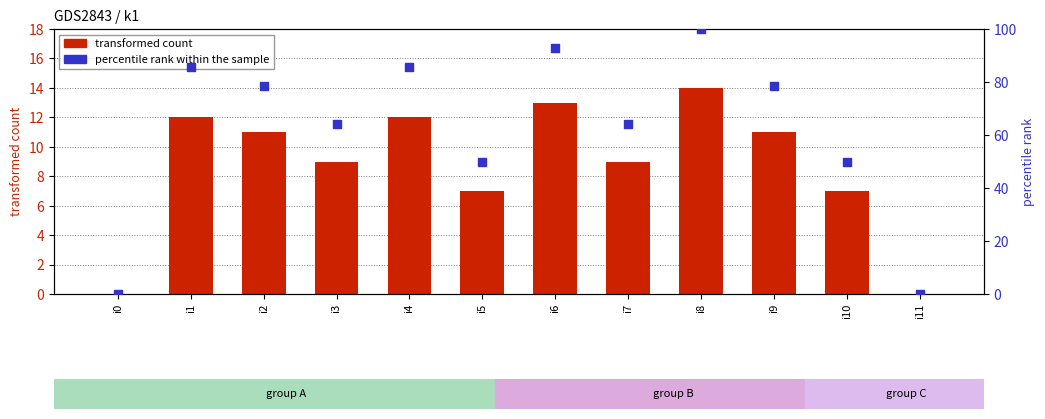

At how many categories does at least one series exceed 38?

10